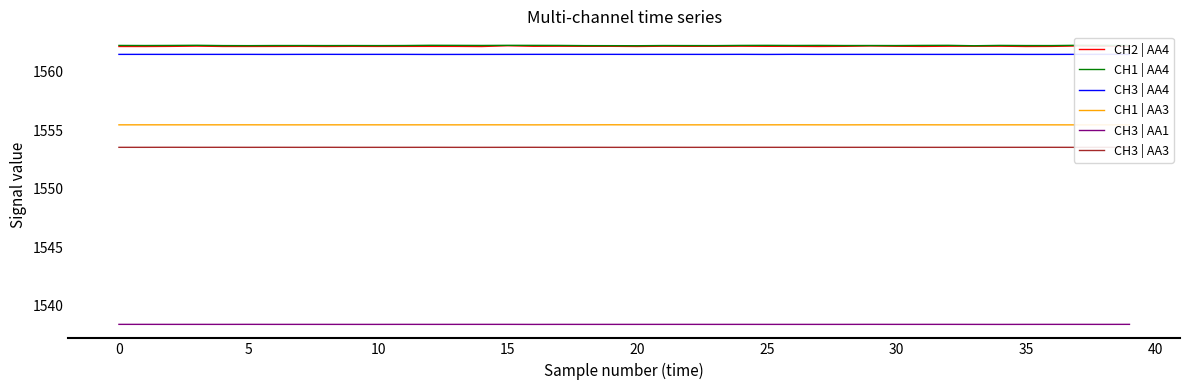

What is the maximum value for CH1 | AA4?

1562.3